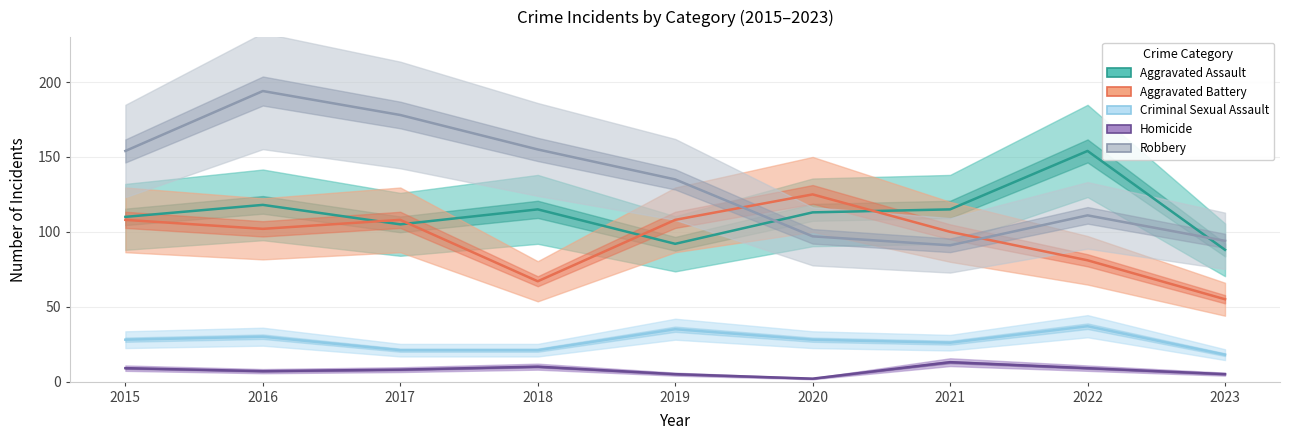

The Robbery series shows 33 at 2022. True or false?

False